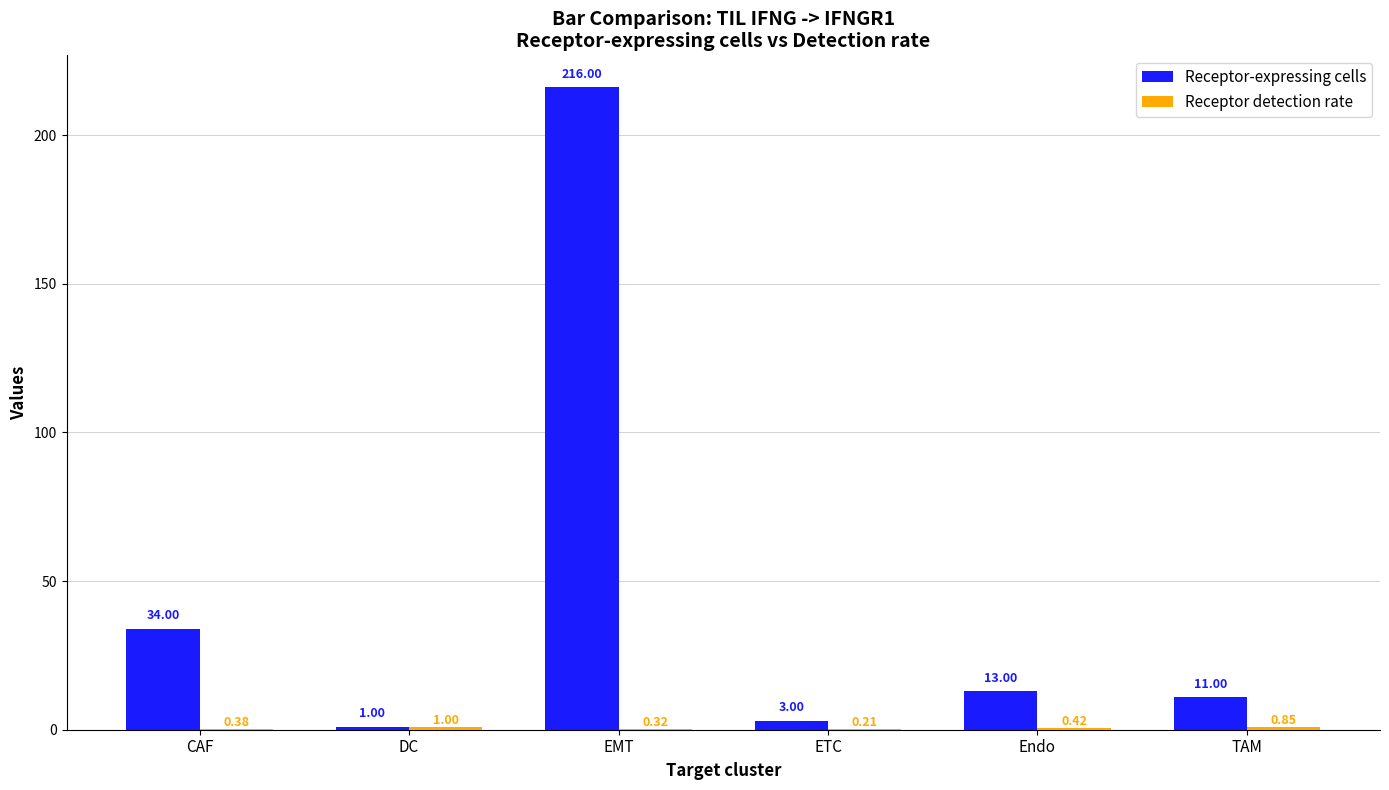

Which series has the largest range (max minus min)?

Receptor-expressing cells